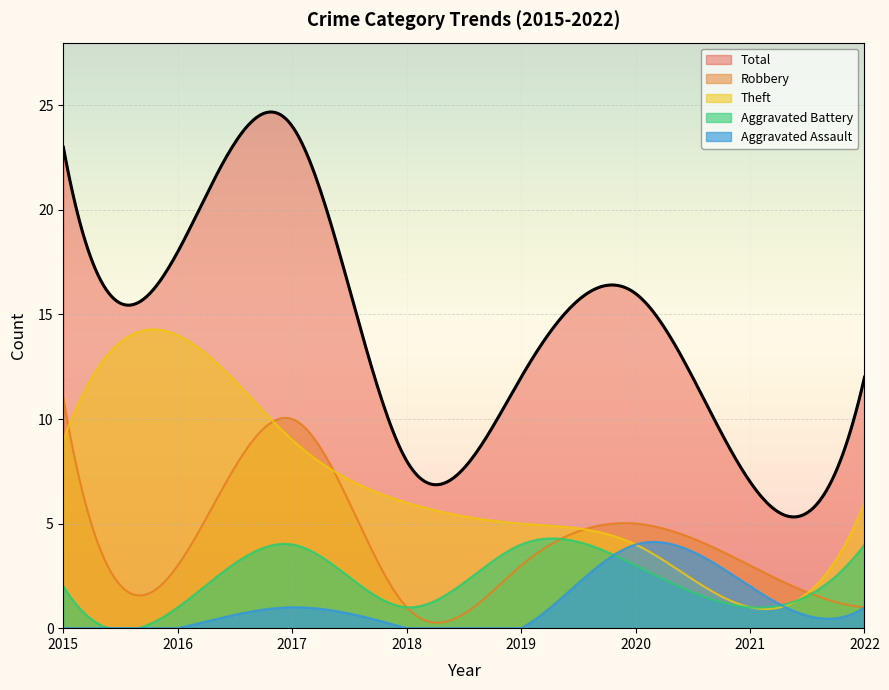

What are all the series names shown in the legend?

Total, Robbery, Theft, Aggravated Battery, Aggravated Assault